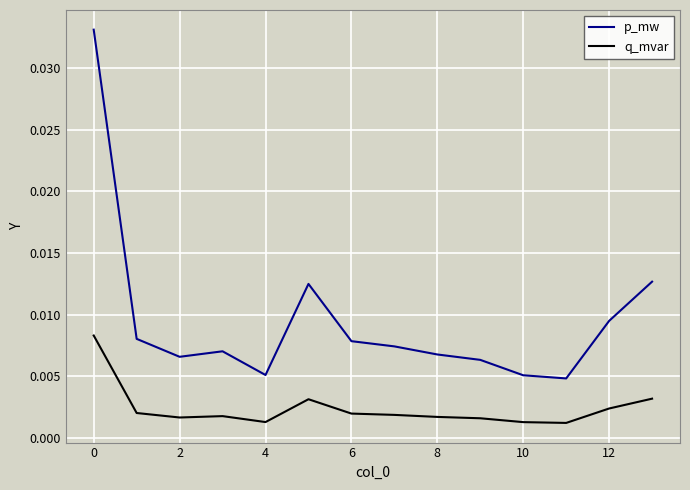

How many interior local peaks does the p_mw series have?

2